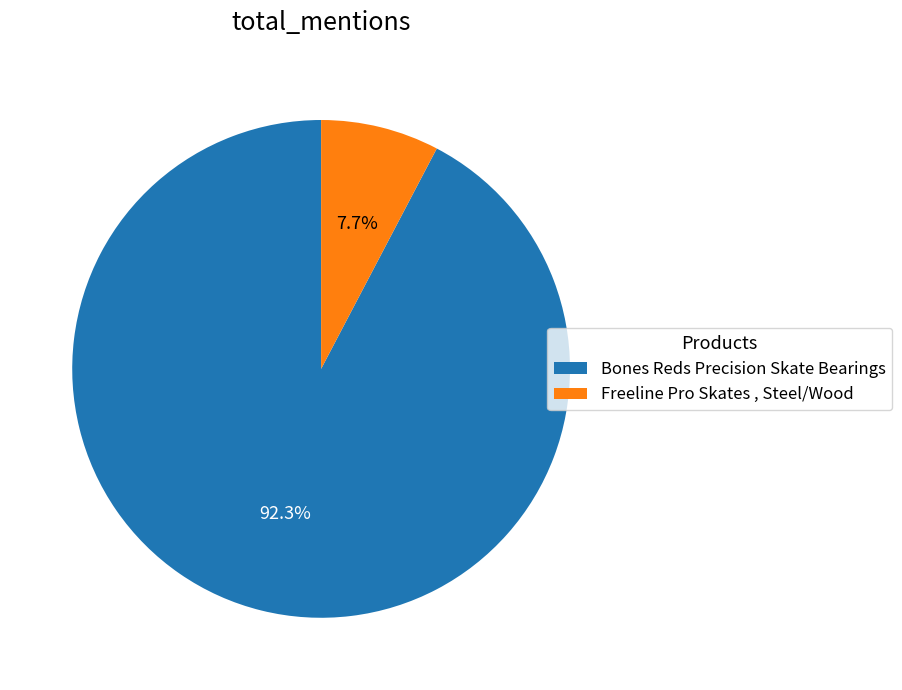

Which has a higher value, Bones Reds Precision Skate Bearings or Freeline Pro Skates , Steel/Wood?

Bones Reds Precision Skate Bearings